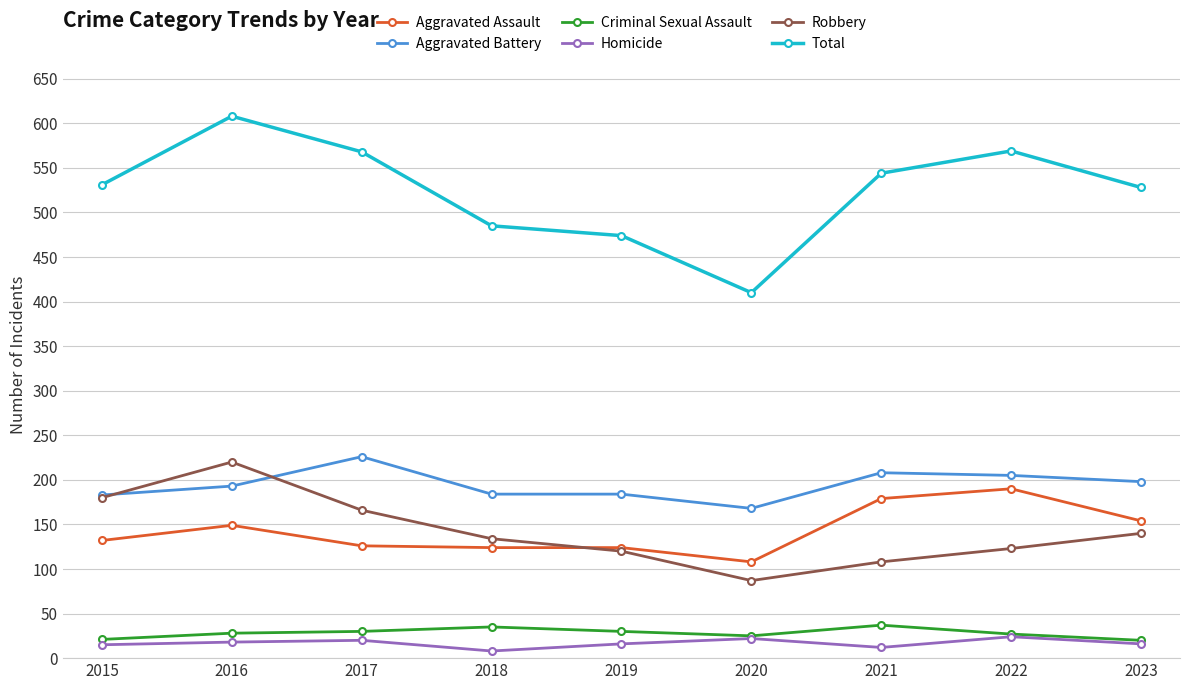

How many lines are shown in the chart?

6